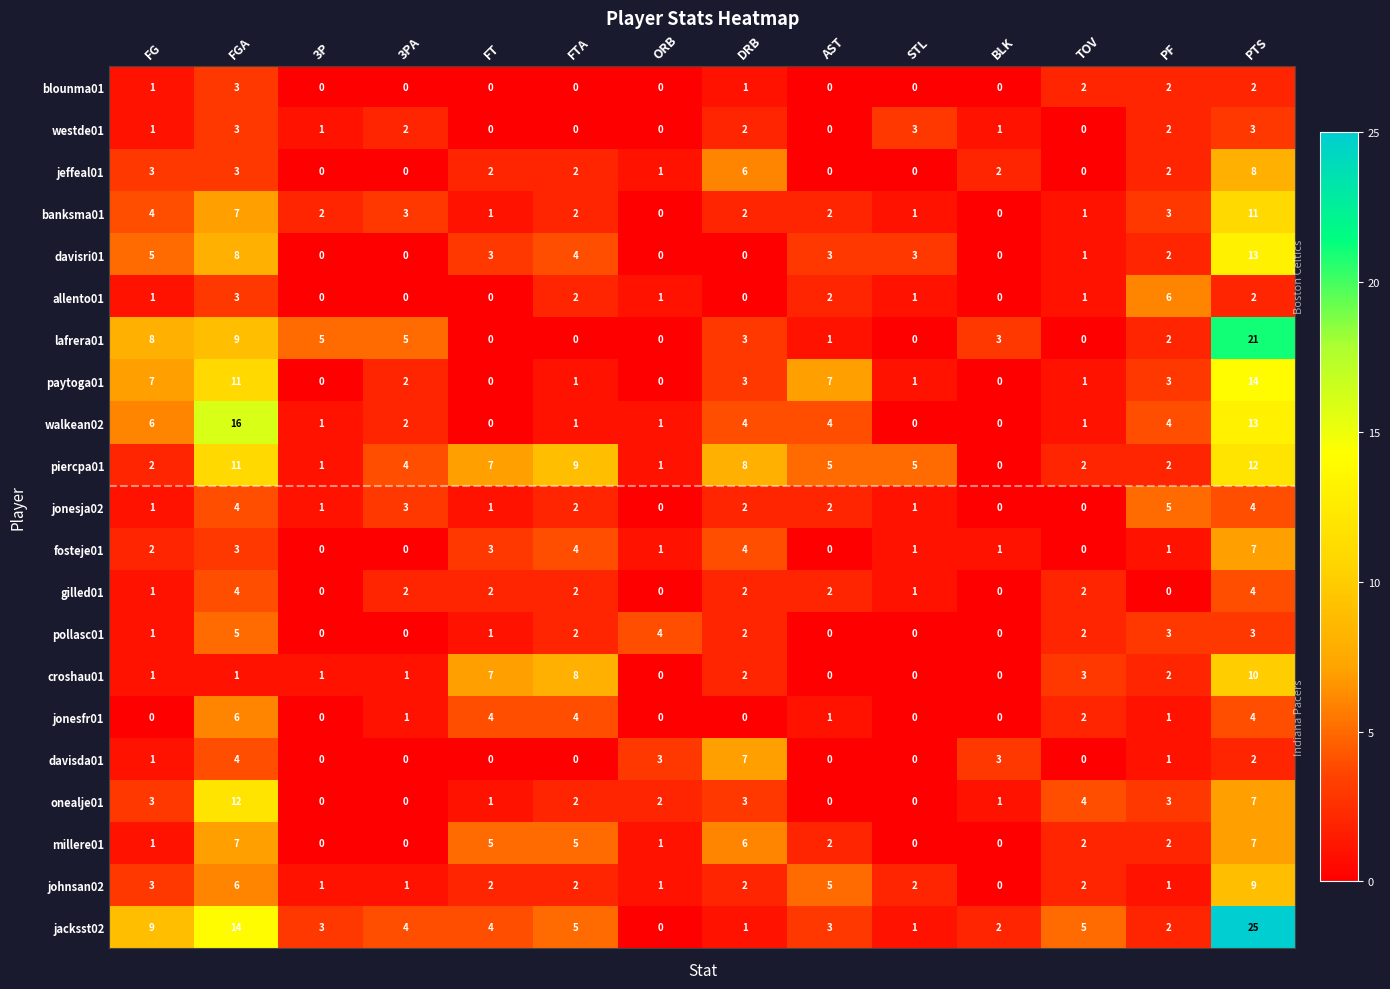

True or false: paytoga01 has a value of 1 at TOV.

True